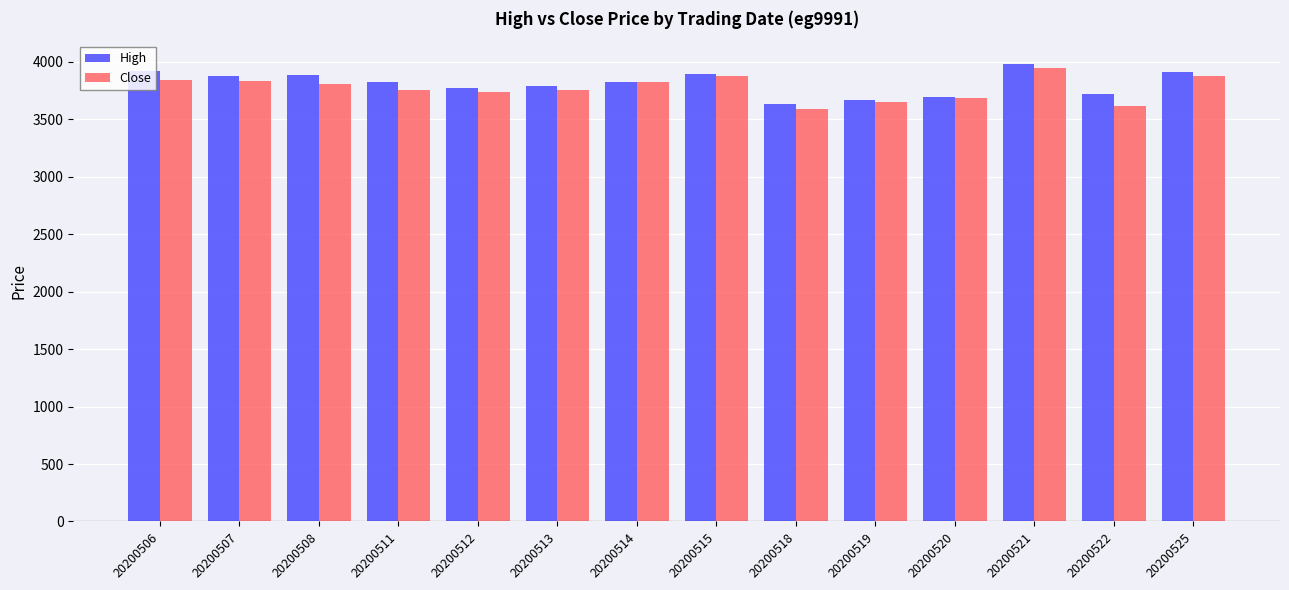

Which series has the largest range (max minus min)?

Close